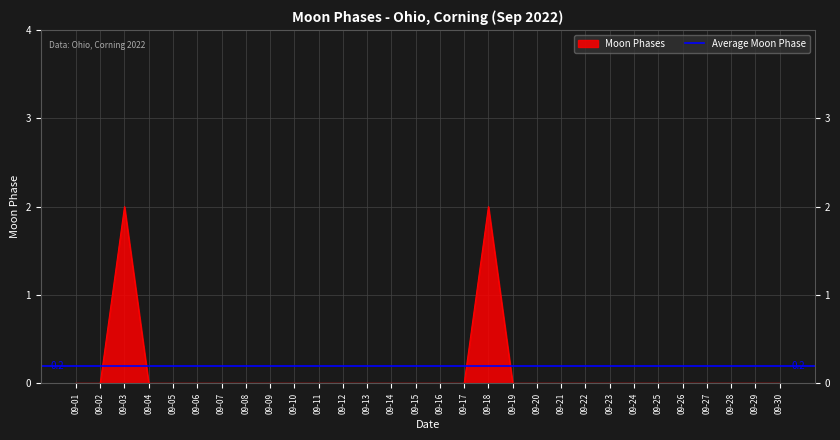

Which has a higher value, 2022-09-08 or 2022-09-13?

2022-09-08